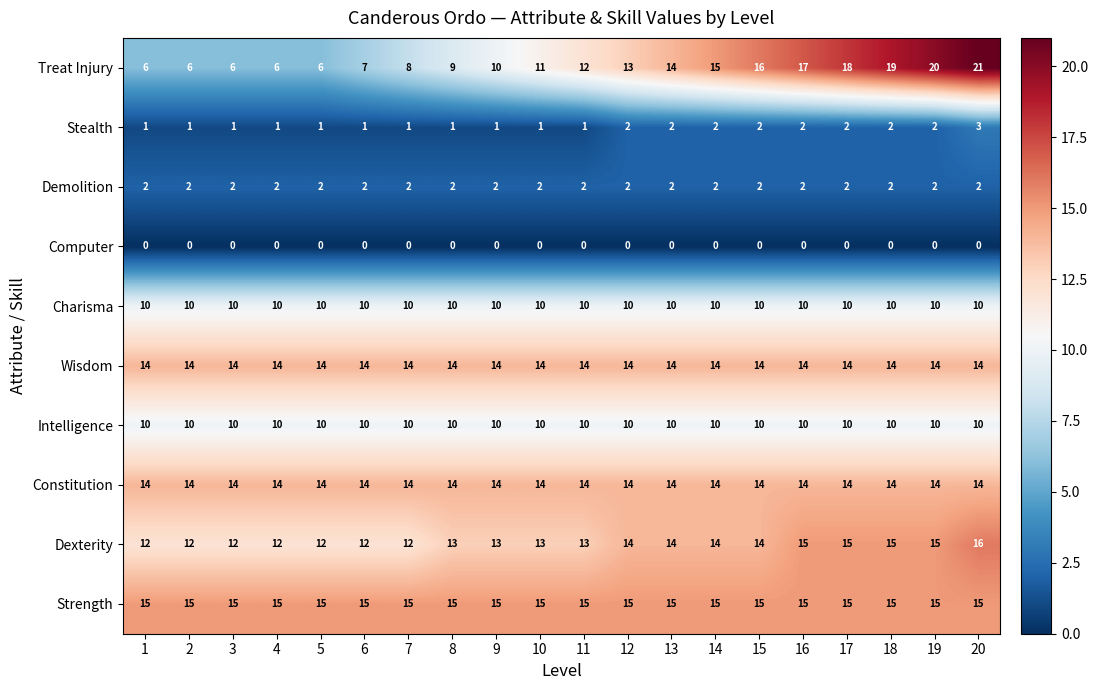

At how many categories does at least one series exceed 1?

20